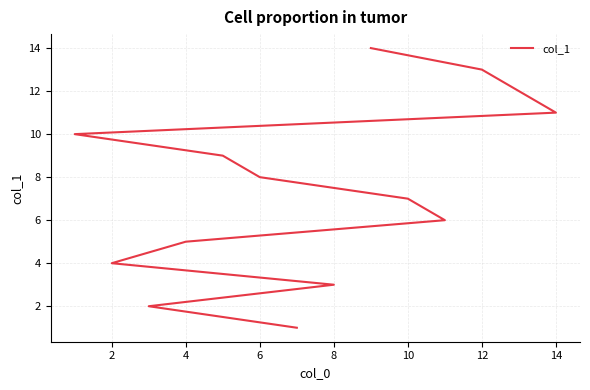

How many data points are less than 8?

7